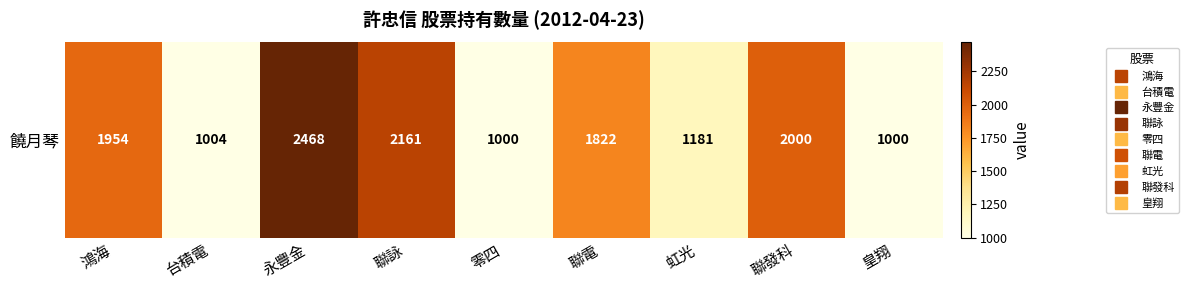

True or false: the data shows 1954 at 鴻海.

True